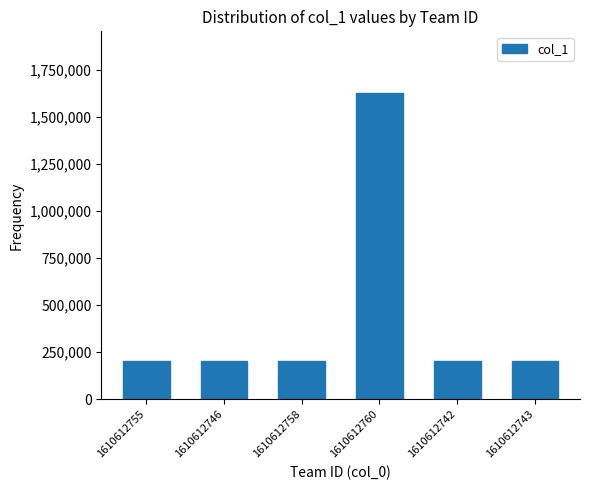

What is the ratio of the value at 1610612742 to the value at 1610612755?

1.0